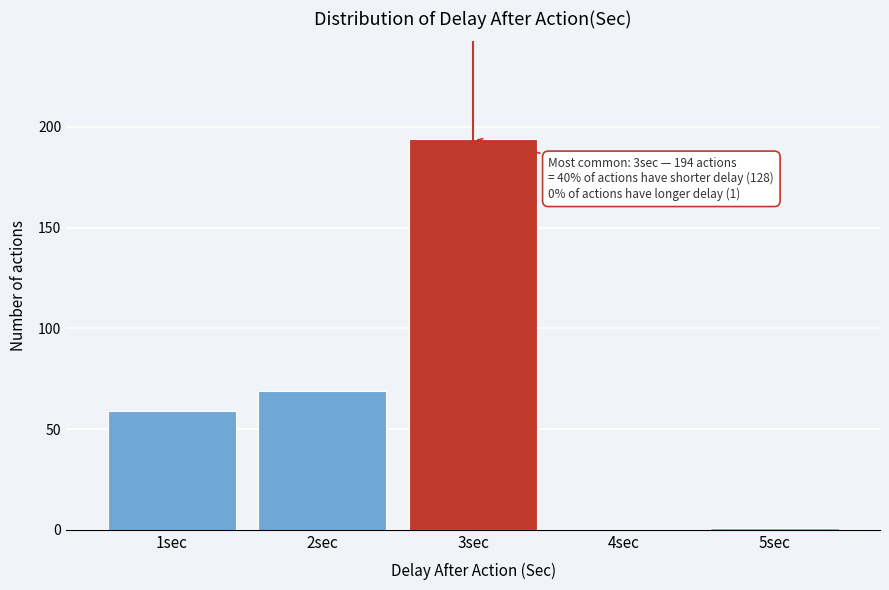

Reading right to left, list all the values displayed in this chart.

5sec=1	4sec=0	3sec=194	2sec=69	1sec=59